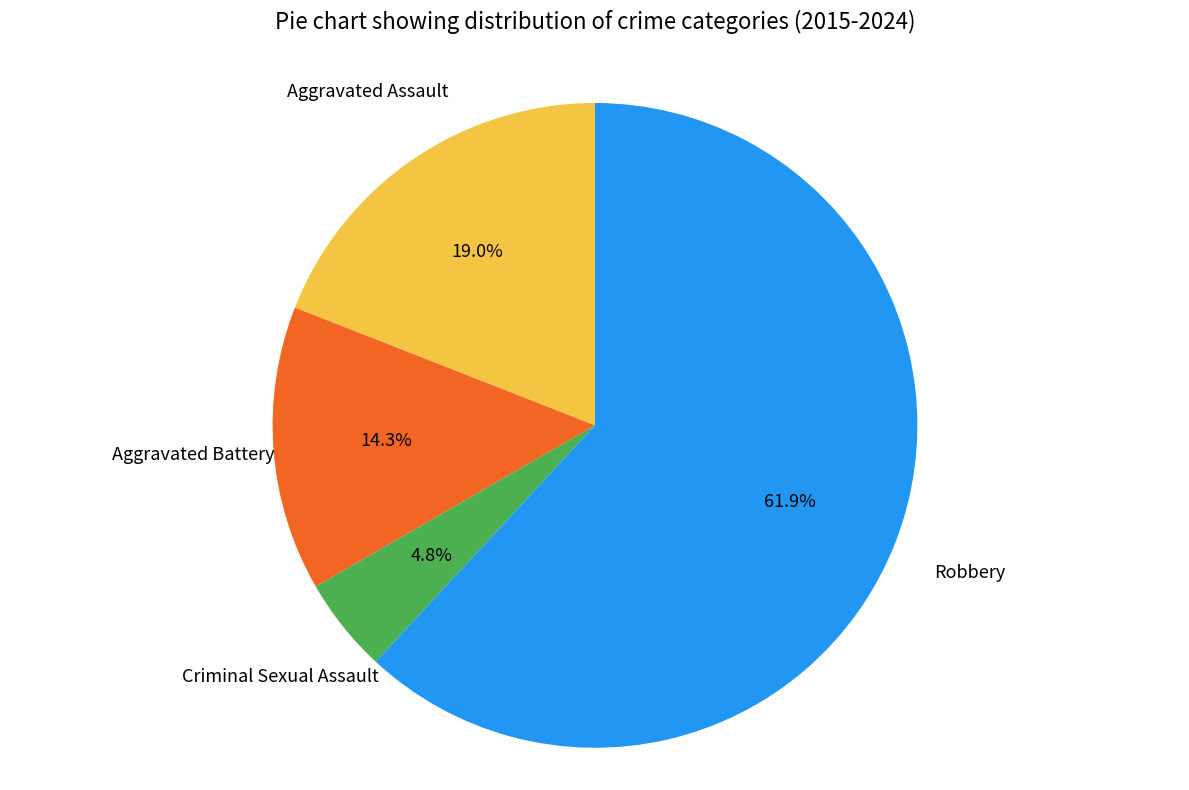

Does any single category account for the majority?

Yes